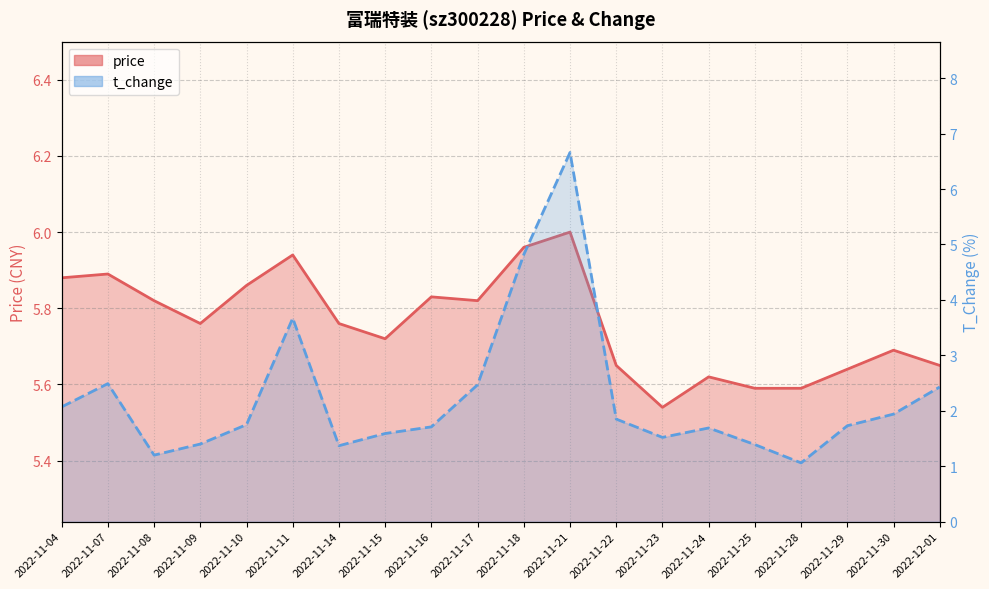

Rank the series at 2022-11-04 from lowest to highest value.

t_change, price